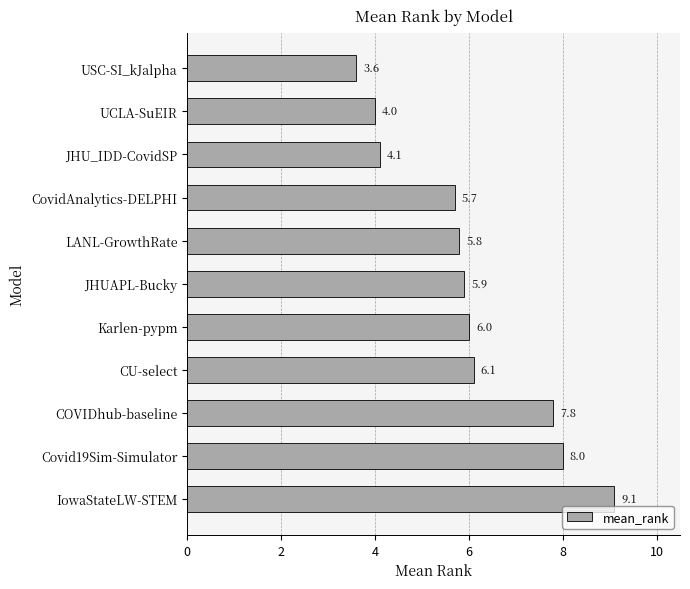

Reading bottom to top, transcribe all the data shown in this chart.

9.1	8.0	7.8	6.1	6.0	5.9	5.8	5.7	4.1	4.0	3.6